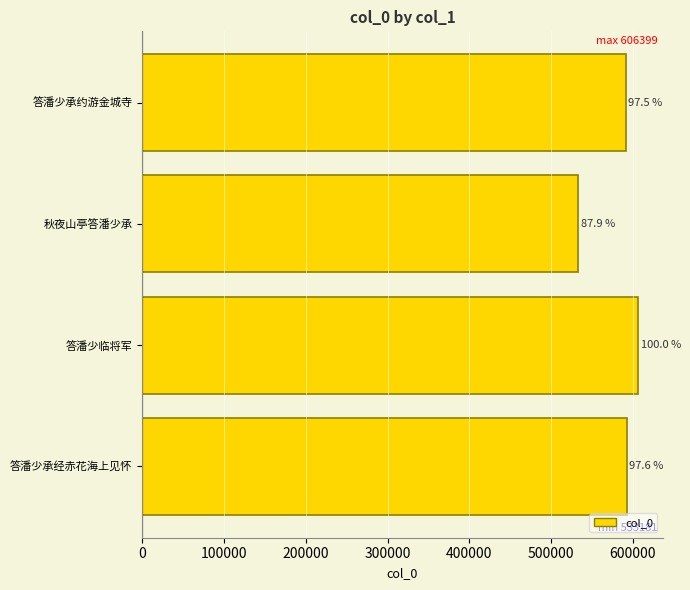

How many bars are there in total?

4